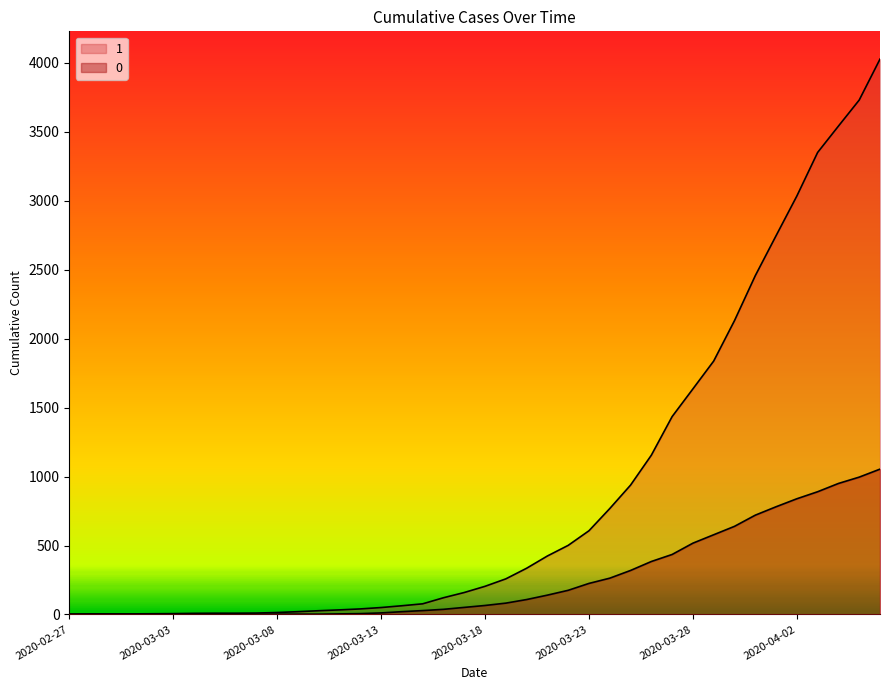

At which label does 1 reach its peak?

2020-04-06